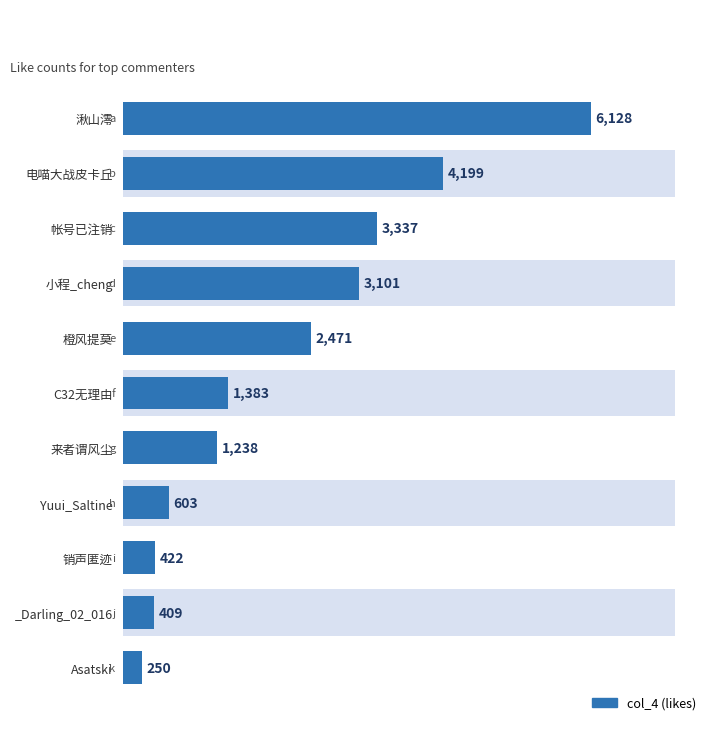

What is the maximum value shown in the chart?

6128